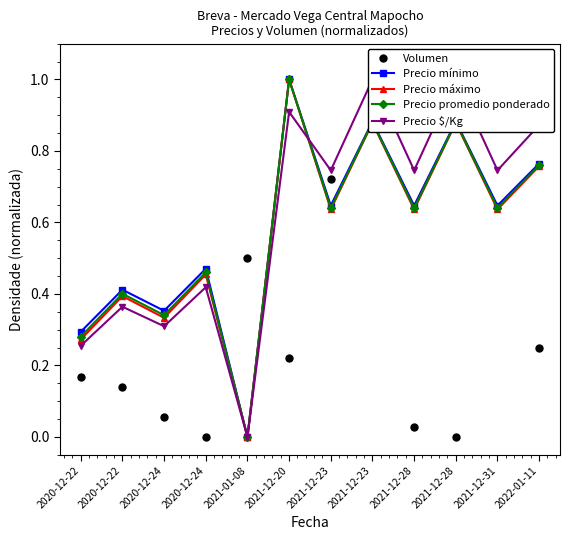

The Precio mínimo series shows 0.9 at 2021-12-28. True or false?

True